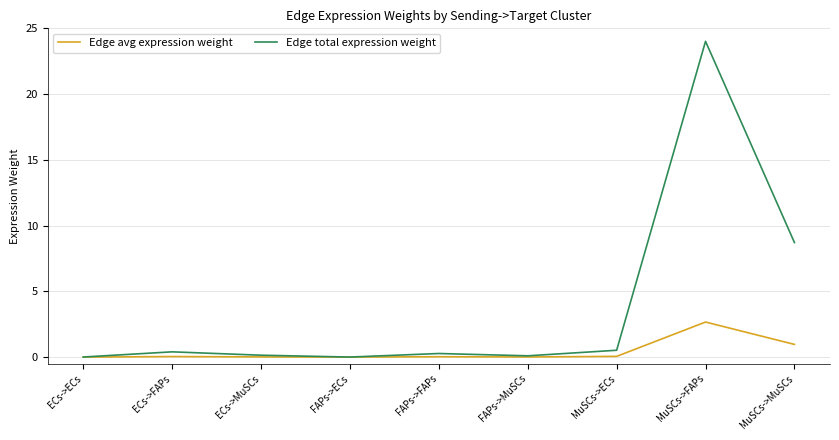

Which series has the largest total across all categories?

Edge total expression weight